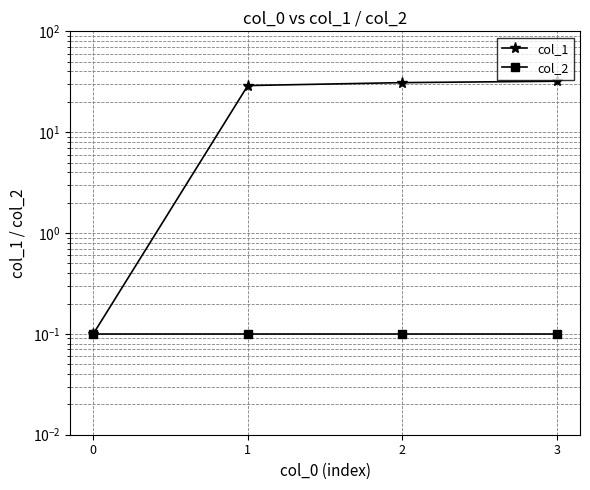

Reading left to right, transcribe all the data shown in this chart.

col_1: 0=0.1	1=29.0	2=31.0	3=32.0
col_2: 0=0.1	1=0.1	2=0.1	3=0.1